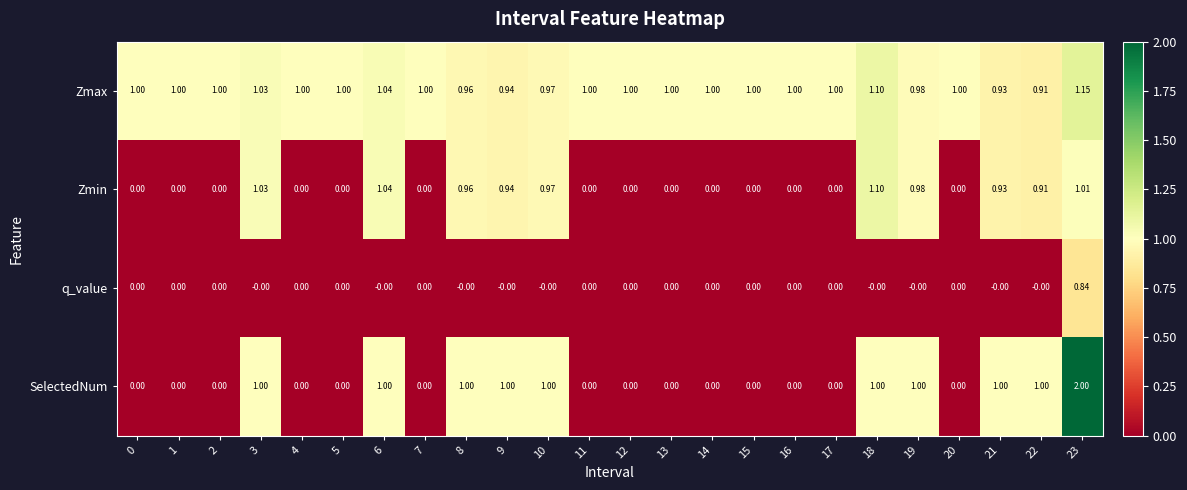

Which series has the largest range (max minus min)?

SelectedNum